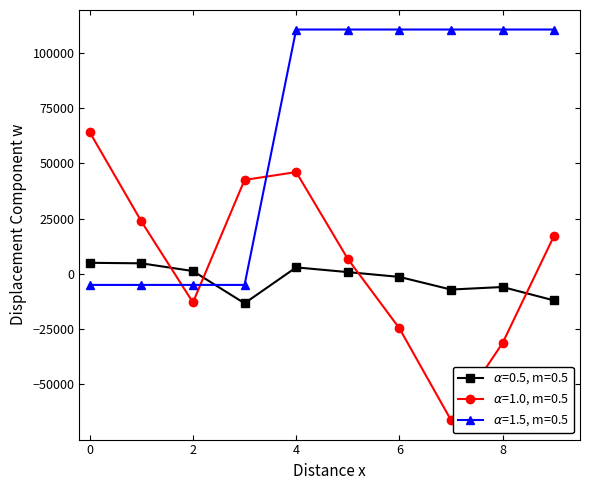

What is the maximum value shown in the chart?

110500.0